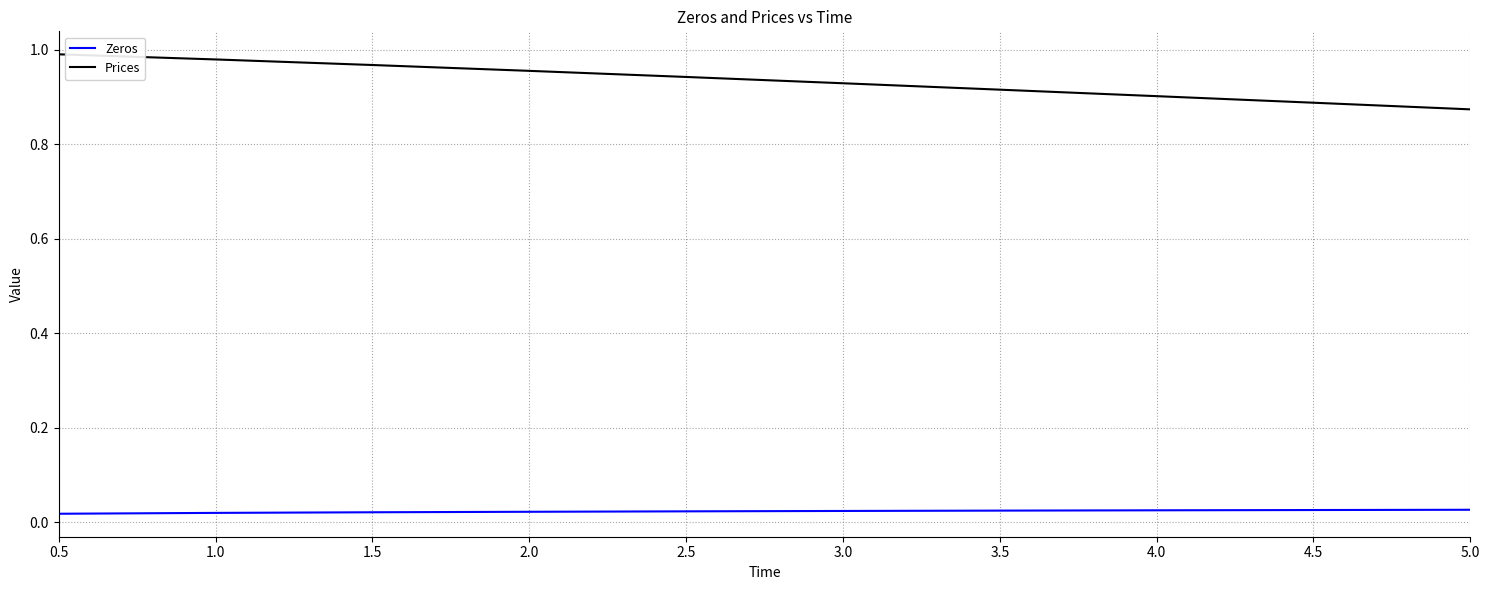

What position from the right is 3.5?

4